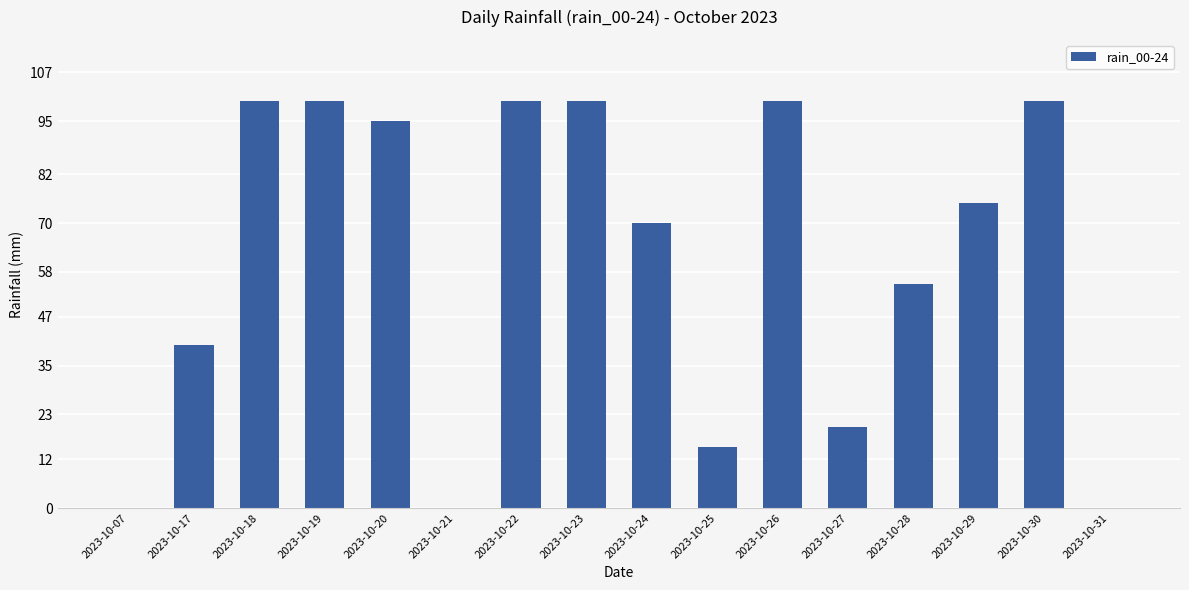

What is the maximum value shown in the chart?

100